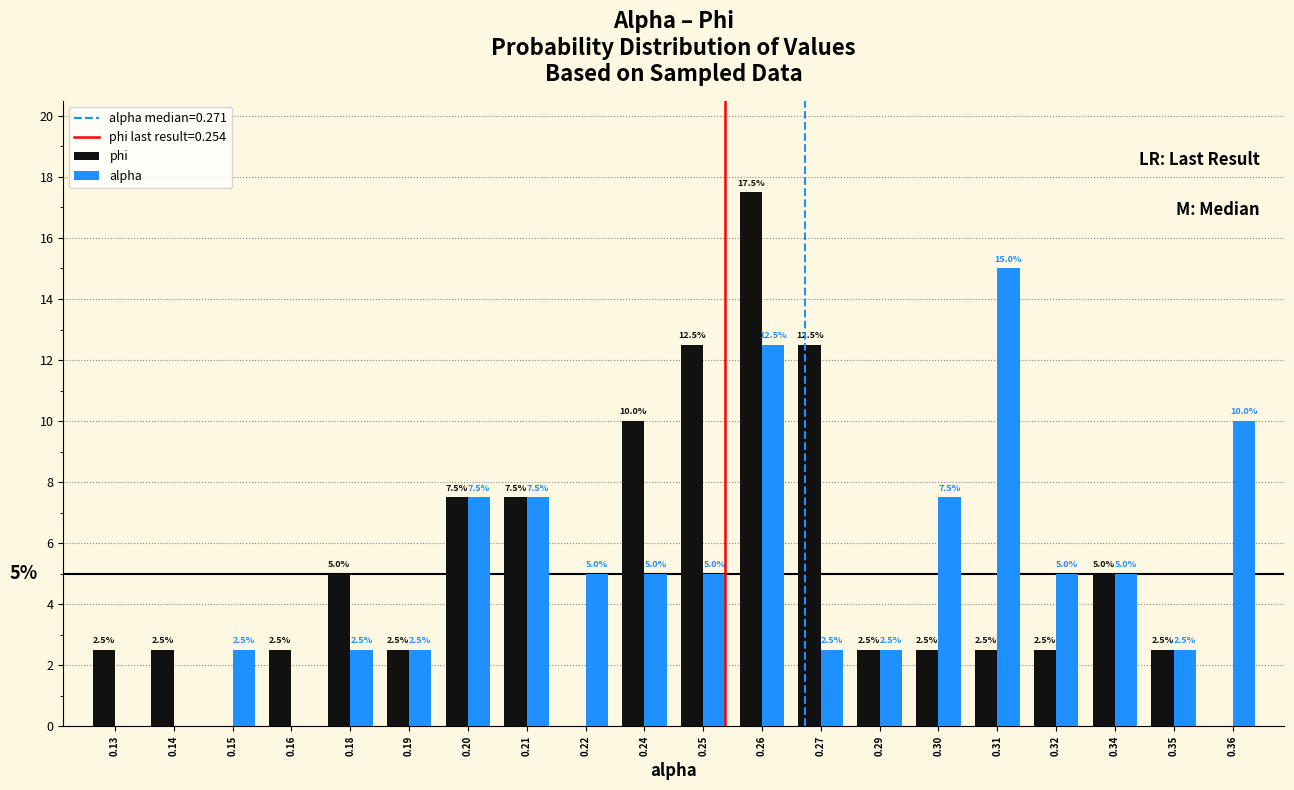

Reading left to right, what are all the values shown in this chart?

phi: 0.13=2.5	0.14=2.5	0.15=0.0	0.16=2.5	0.18=5.0	0.19=2.5	0.20=7.5	0.21=7.5	0.22=0.0	0.24=10.0	0.25=12.5	0.26=17.5	0.27=12.5	0.29=2.5	0.30=2.5	0.31=2.5	0.32=2.5	0.34=5.0	0.35=2.5	0.36=0.0
alpha: 0.13=0.0	0.14=0.0	0.15=2.5	0.16=0.0	0.18=2.5	0.19=2.5	0.20=7.5	0.21=7.5	0.22=5.0	0.24=5.0	0.25=5.0	0.26=12.5	0.27=2.5	0.29=2.5	0.30=7.5	0.31=15.0	0.32=5.0	0.34=5.0	0.35=2.5	0.36=10.0